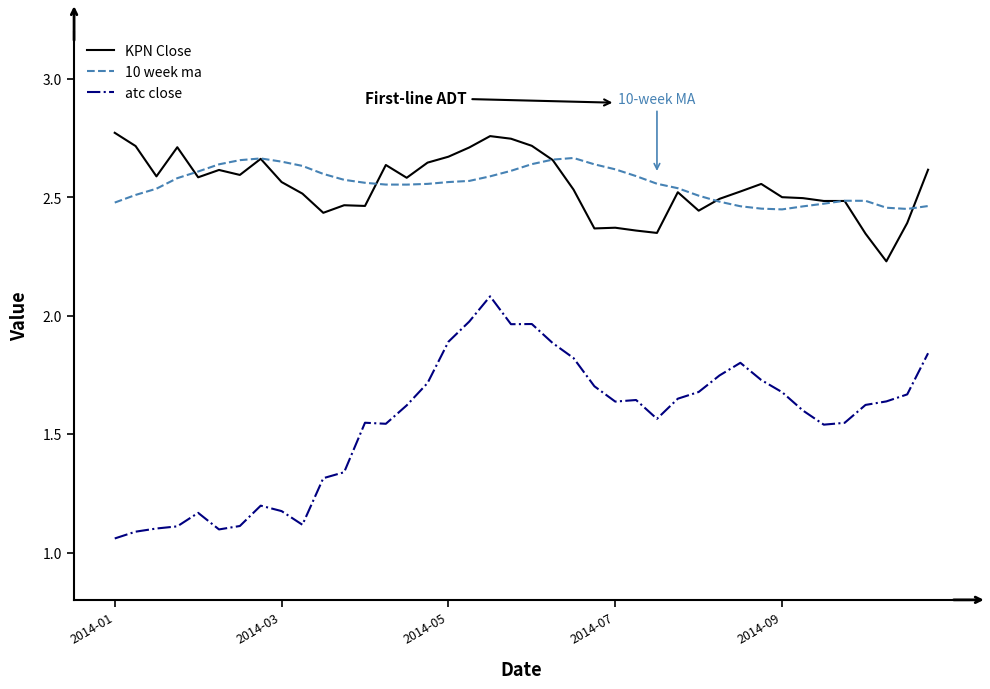

What is the maximum value for atc close?

2.1